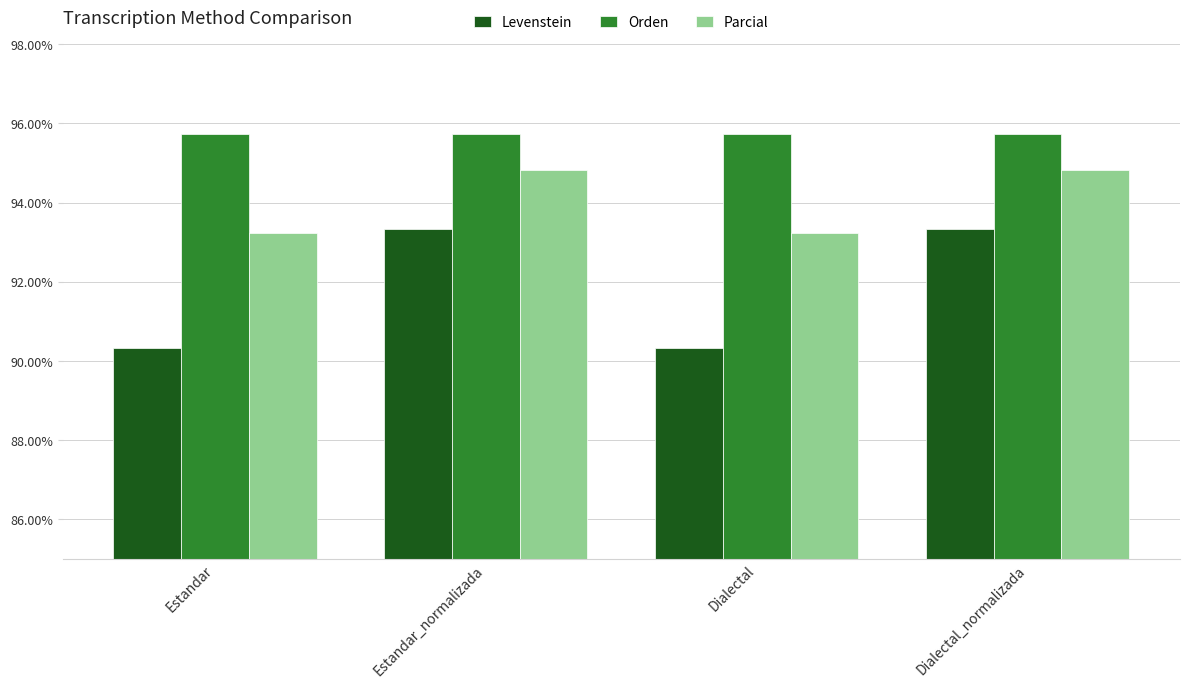

What is the sum of the Orden values at Dialectal_normalizada and Estandar?

191.5